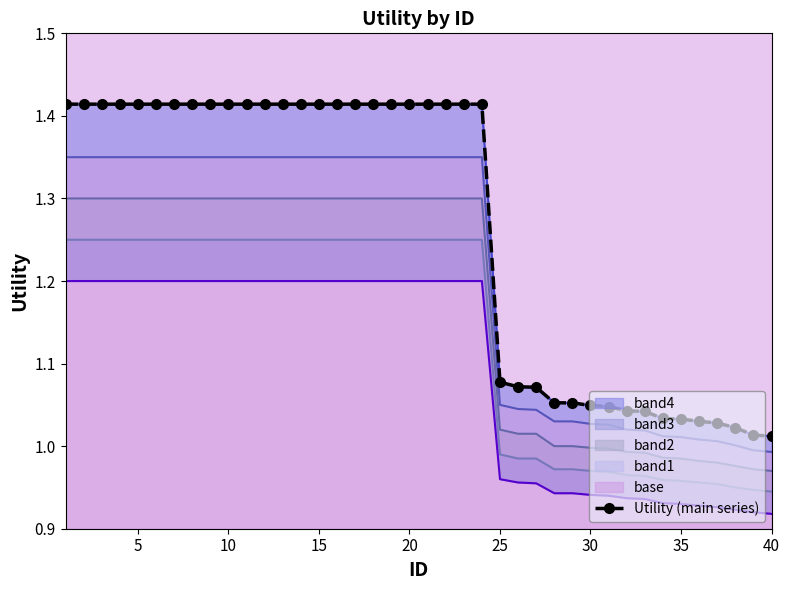

What is the greatest value displayed?

1.4